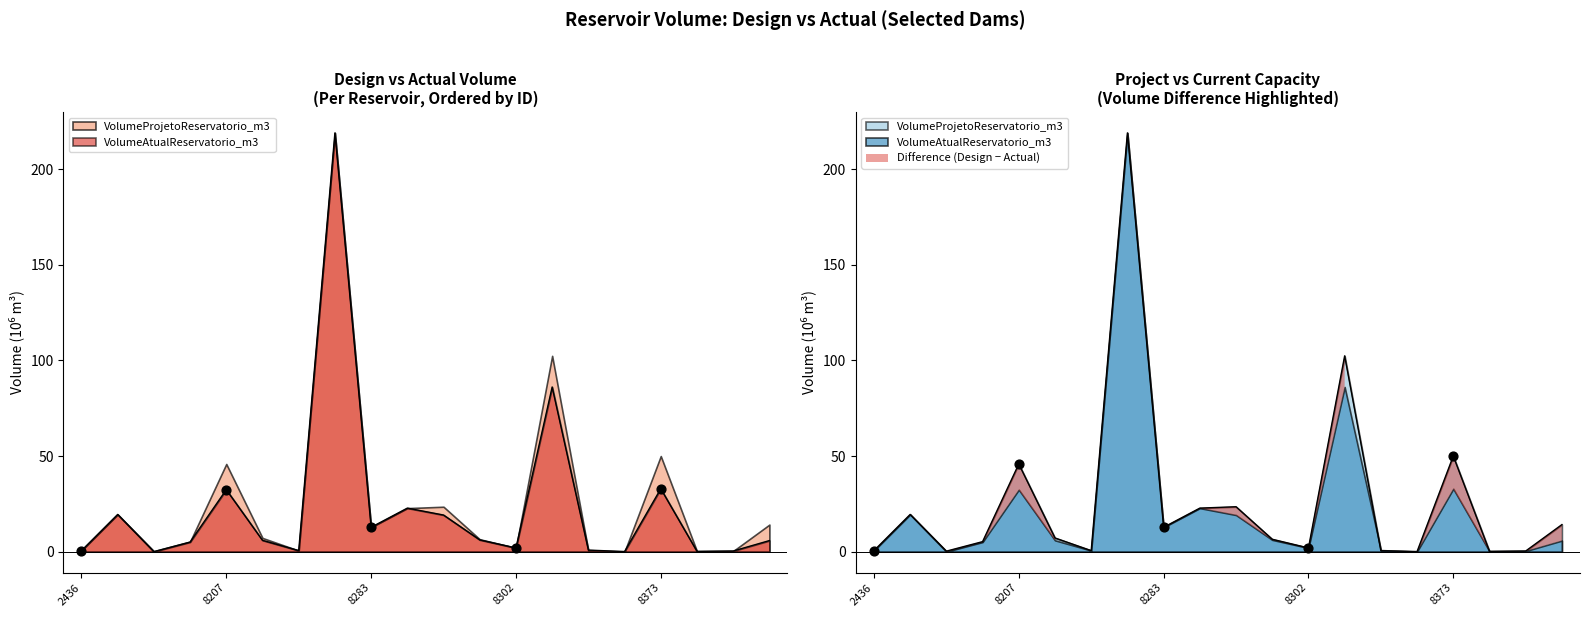

Is the value of VolumeAtualReservatorio_m3 at 8286 greater than the value of VolumeProjetoReservatorio_m3 at 8209?

No